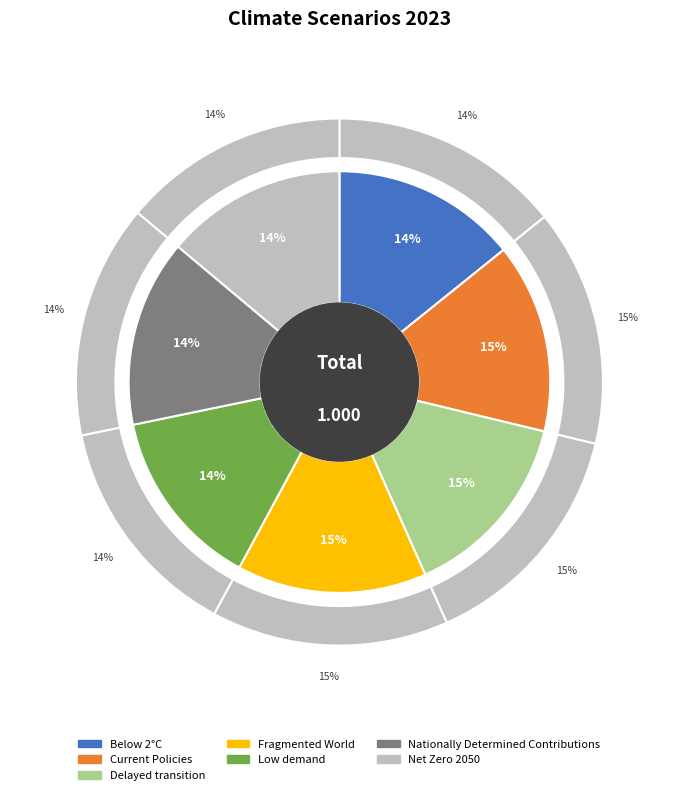

Does any single category account for the majority?

No